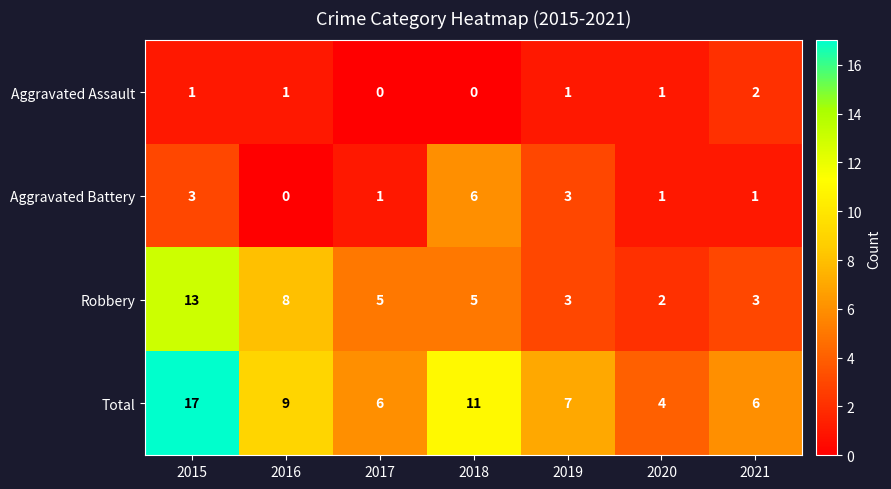

Which label corresponds to the largest value in the chart?

2015